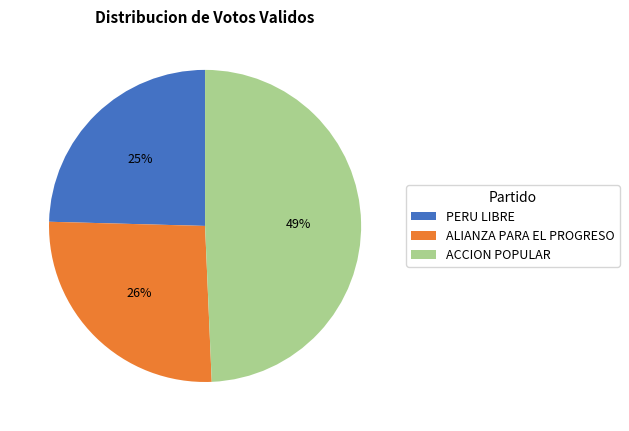

Combined, do ACCION POPULAR and ALIANZA PARA EL PROGRESO account for over 50%?

Yes